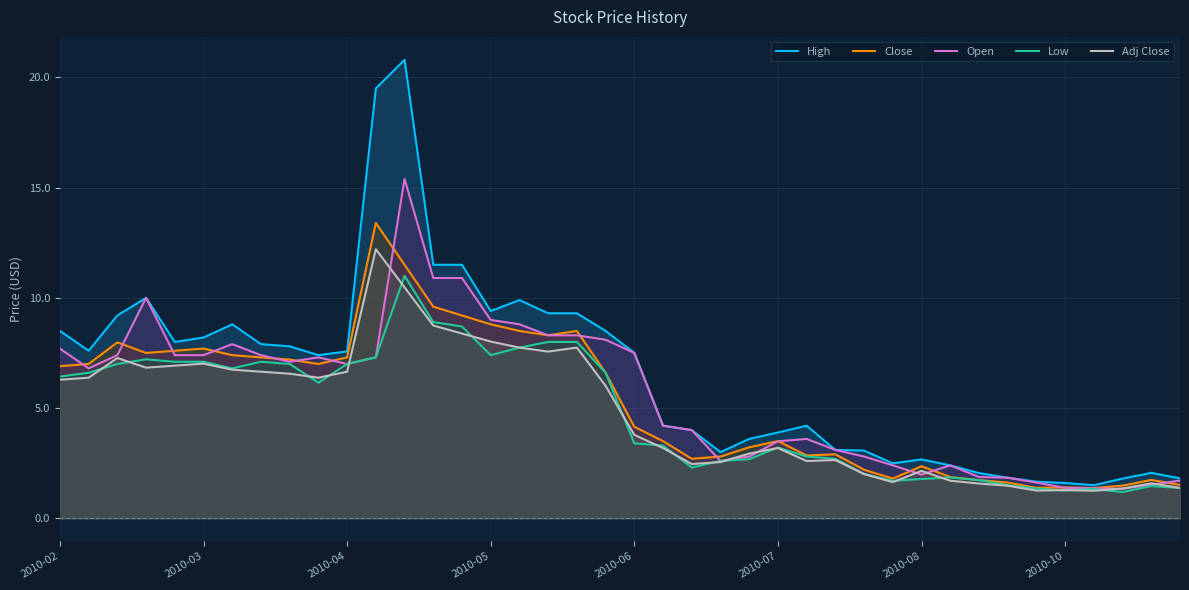

The Open series shows 4.6 at 2010-04. True or false?

False